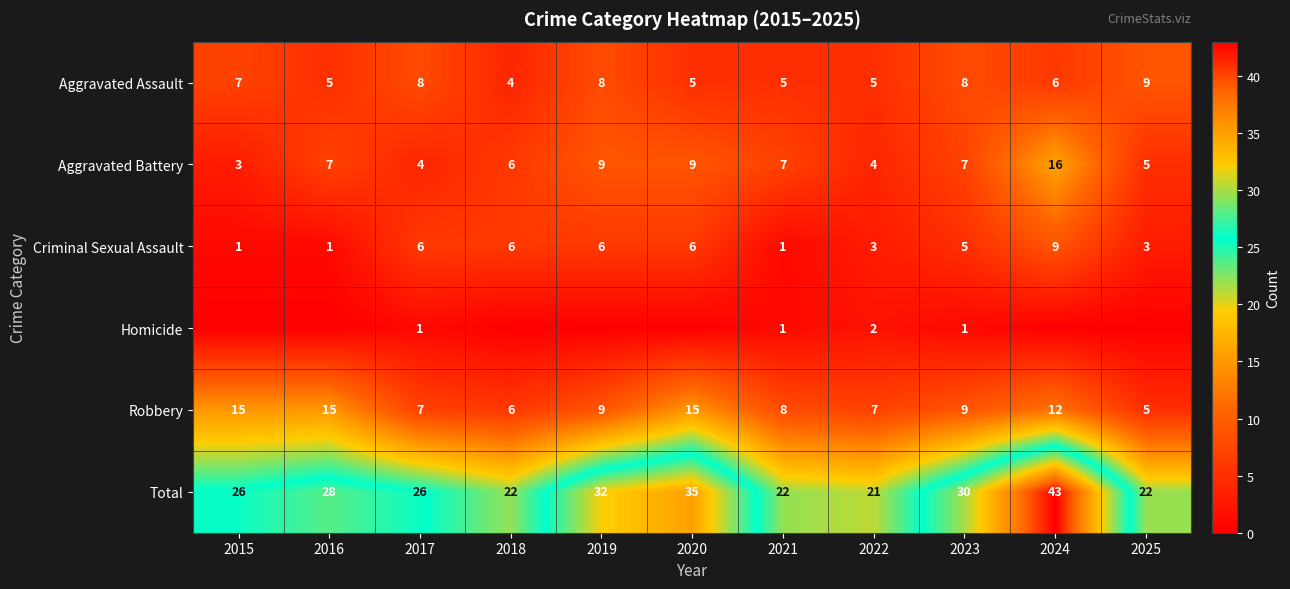

What is the difference between the highest and lowest values at 2017?

25